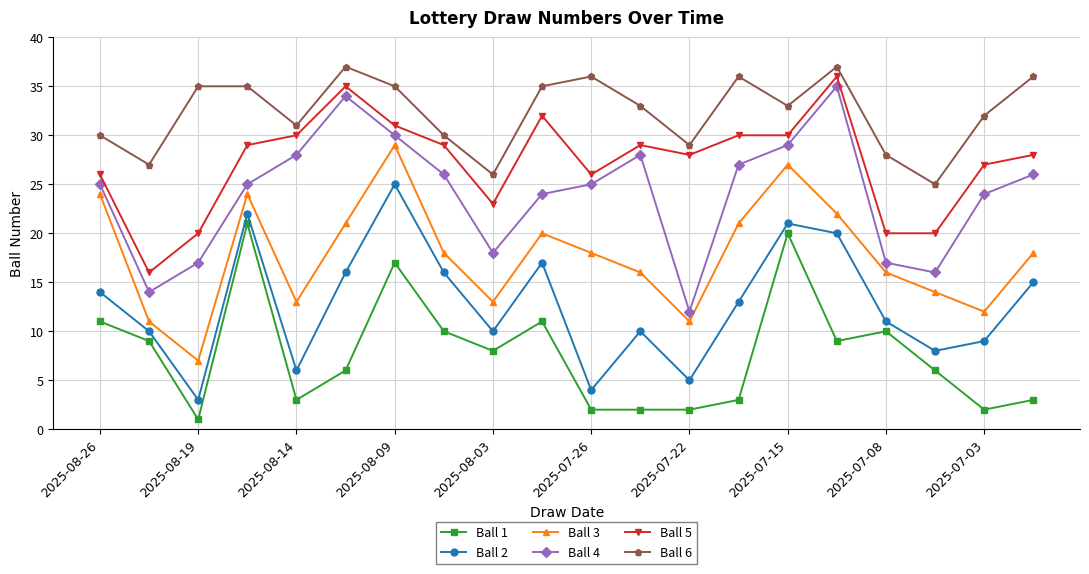

Which series has the largest total across all categories?

Ball 6